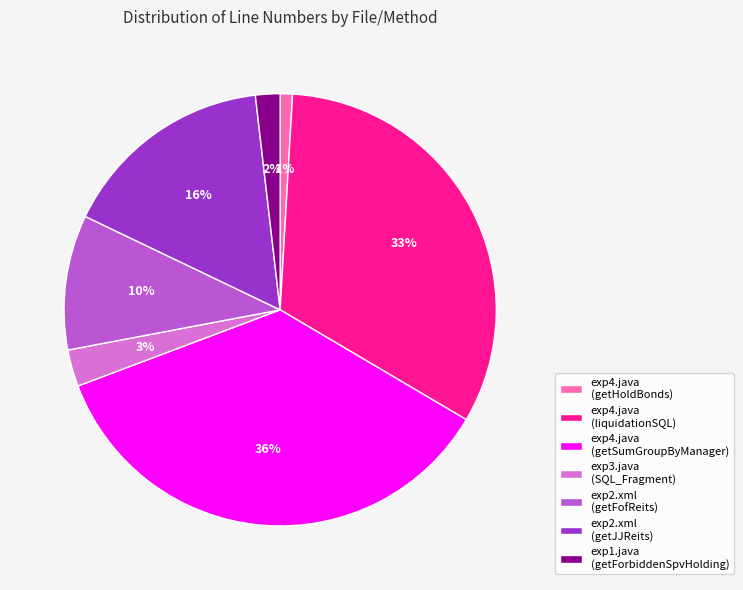

Is there a majority slice in this chart?

No